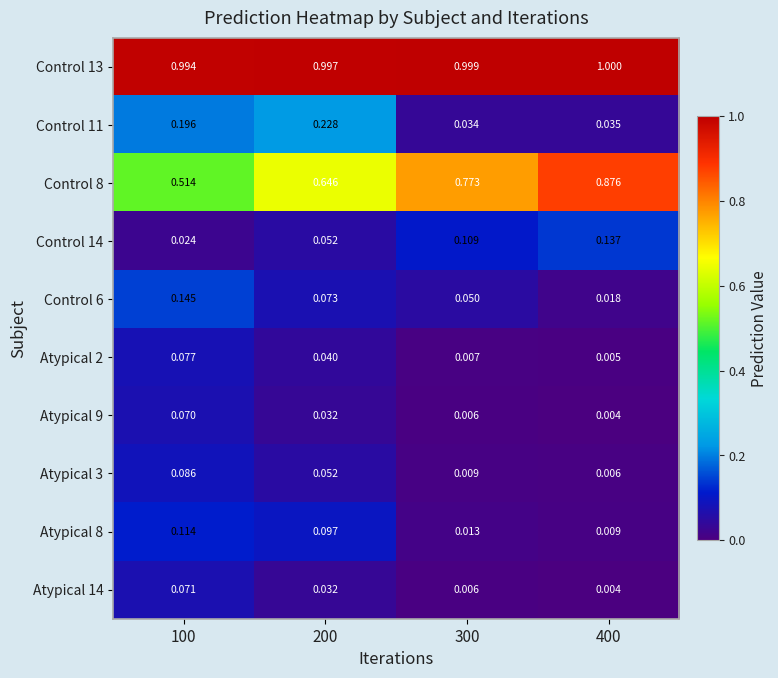

Is the value of Control 11 at 300 greater than the value of Control 13 at 400?

No